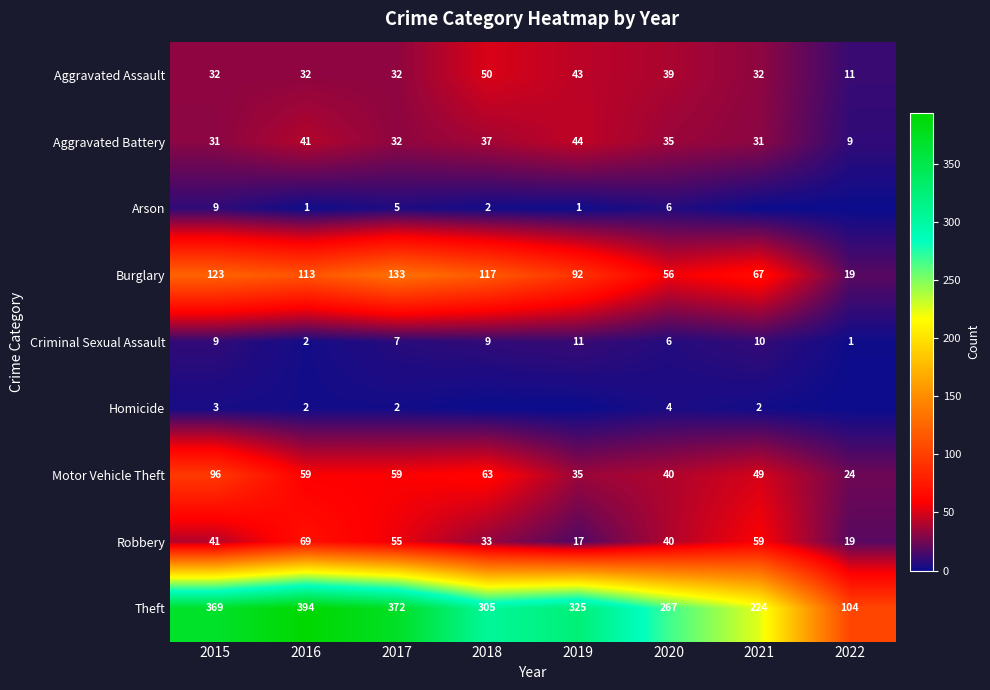

Is the value of Criminal Sexual Assault at 2018 greater than the value of Theft at 2018?

No